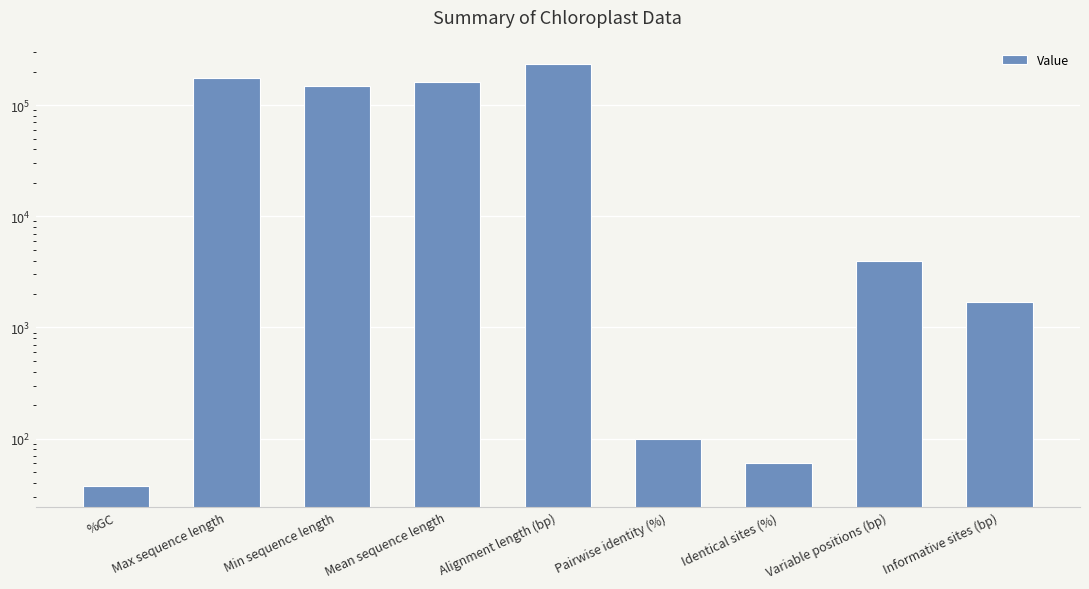

What is the minimum value shown in the chart?

37.6